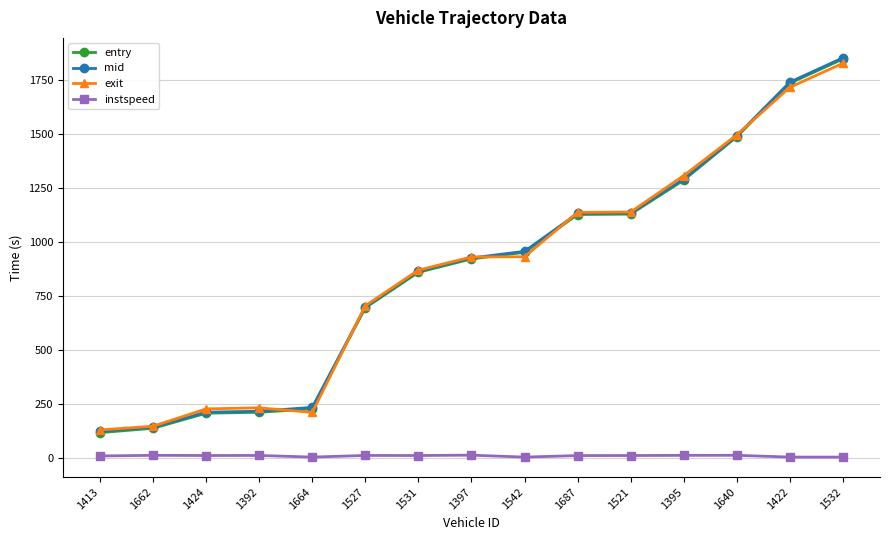

Is the value of entry at 1424 greater than the value of exit at 1413?

Yes